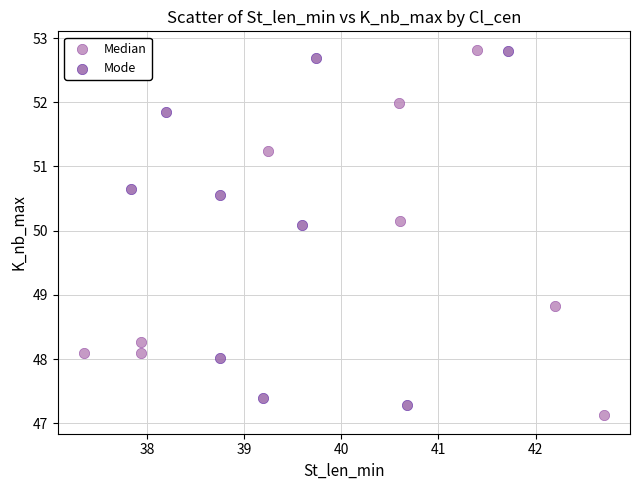

What are all the series names shown in the legend?

Median, Mode